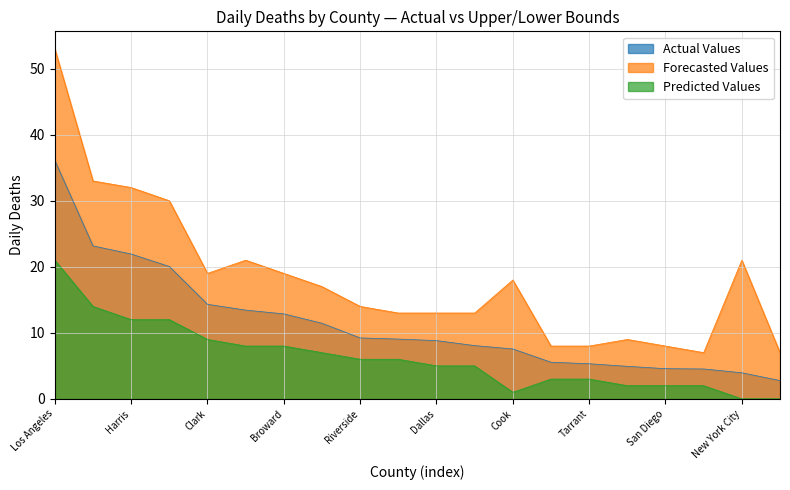

How many lines are shown in the chart?

3